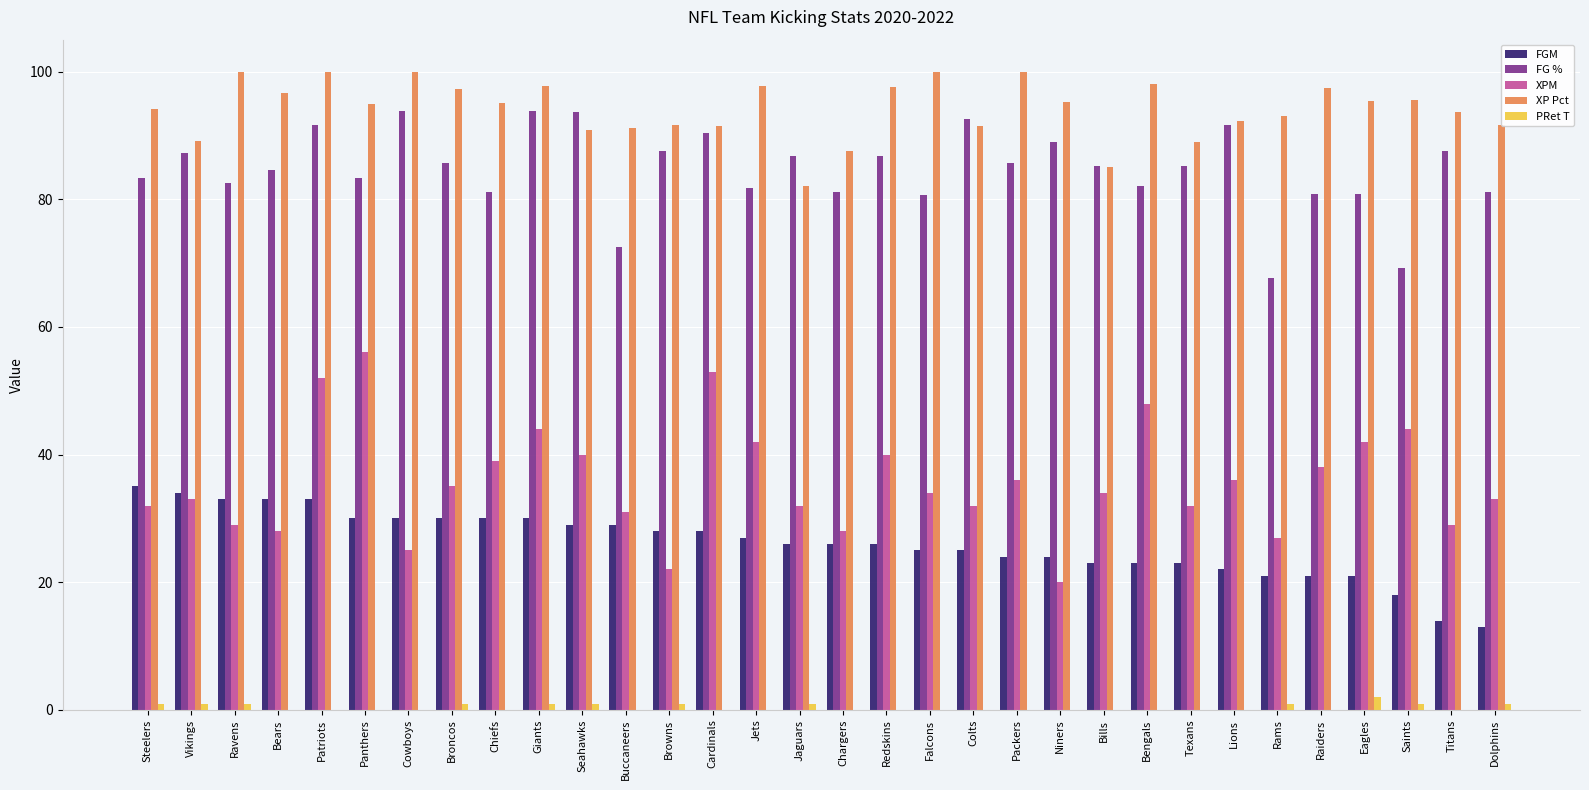

Which series changed the most between Broncos and Titans?

FGM